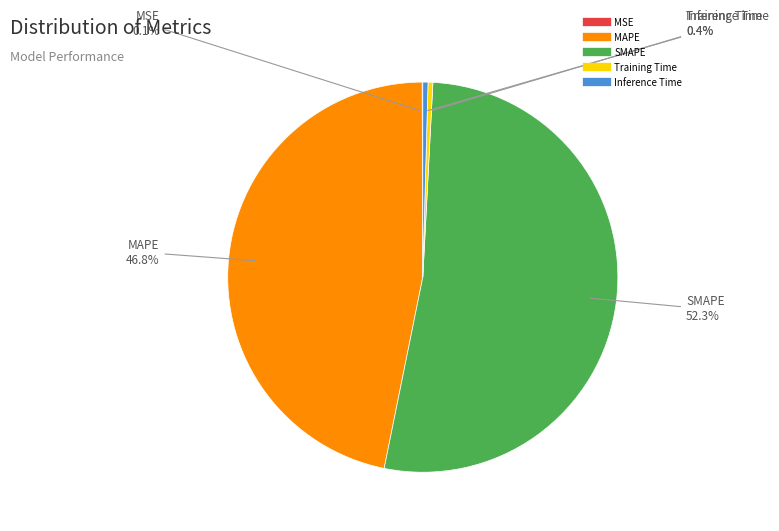

True or false: SMAPE accounts for 43% of the total.

False